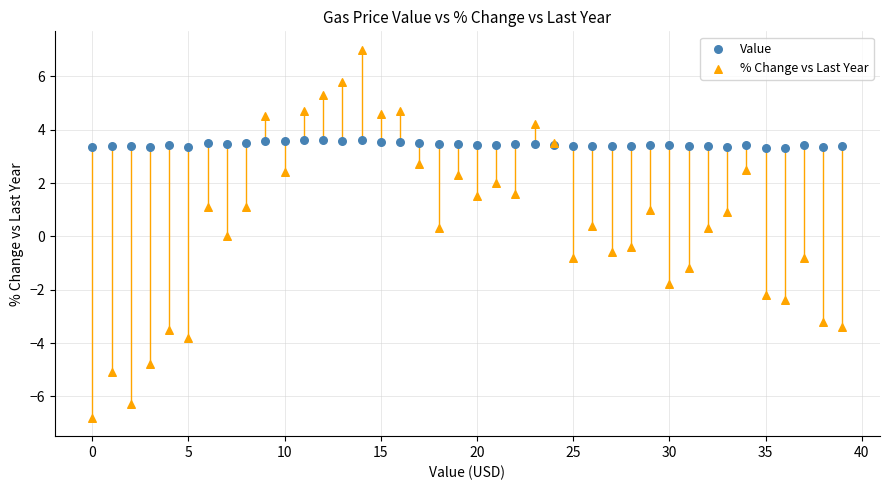

Which series contains the highest Y value?

% Change vs Last Year